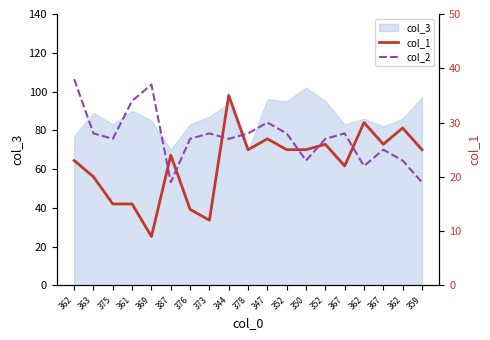

What is the value of the col_2 point at the 10th from the left?

28